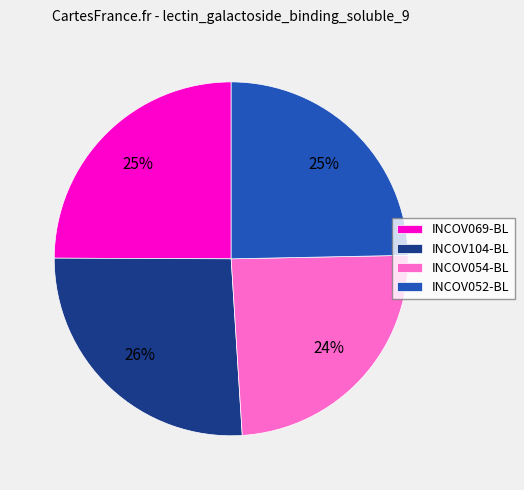

Which category has the biggest portion of the pie?

INCOV104-BL